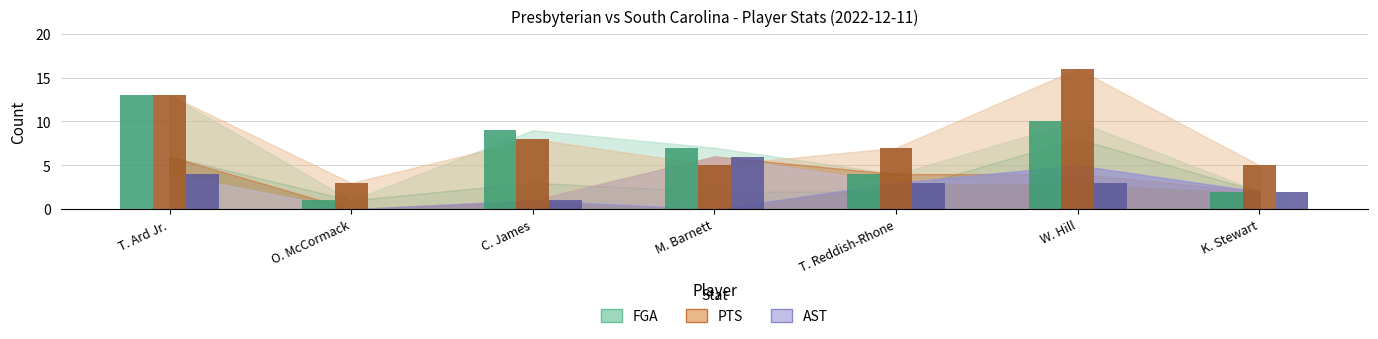

Count the number of data series in this chart.

3